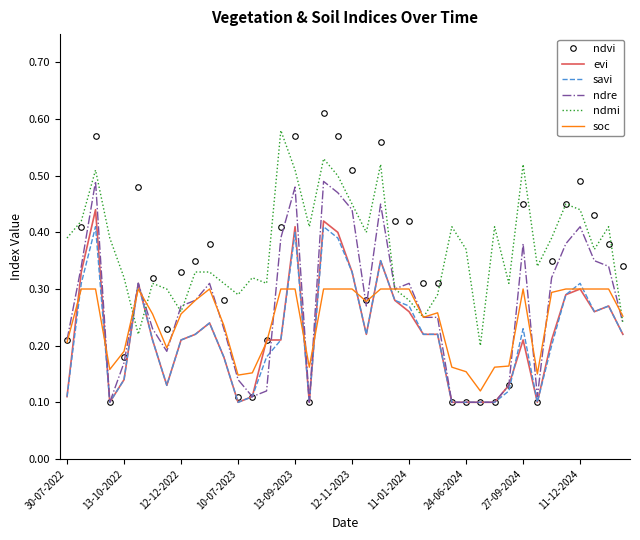

List the series in order of their peak value, highest first.

ndvi, ndmi, ndre, evi, savi, soc